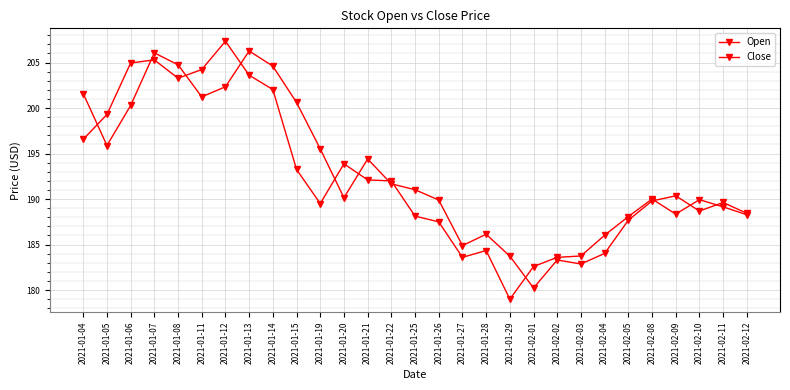

How many lines are shown in the chart?

2